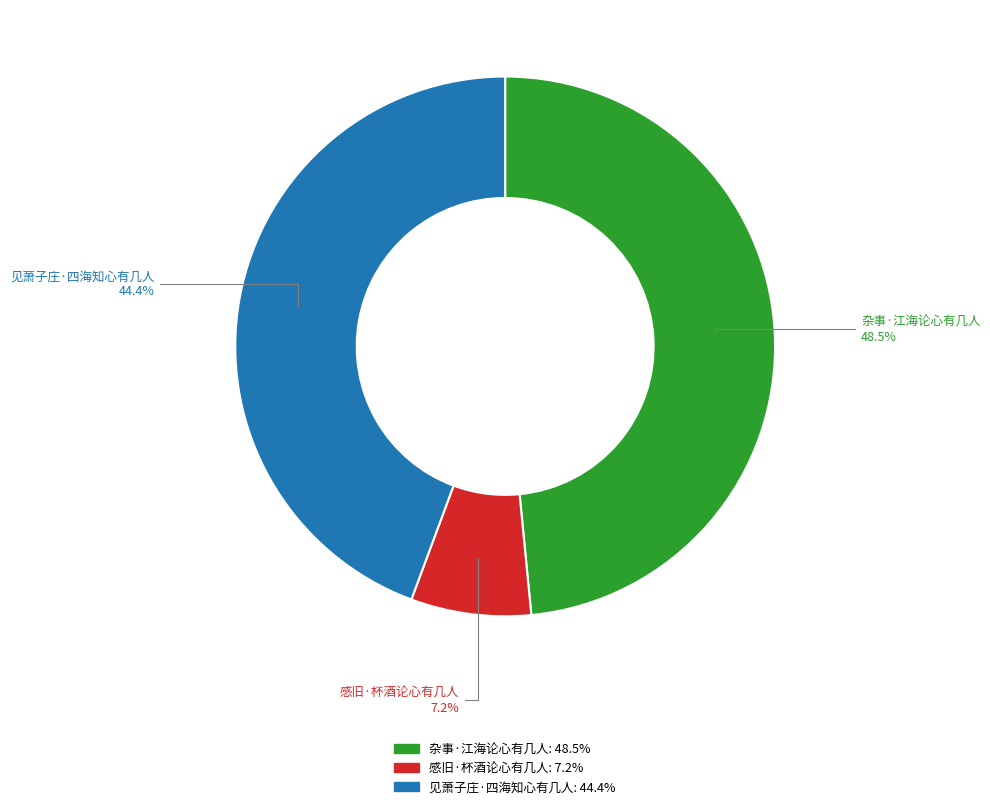

To the nearest percent, what is the combined percentage of 感旧·杯酒论心有几人 and 杂事·江海论心有几人?

56%